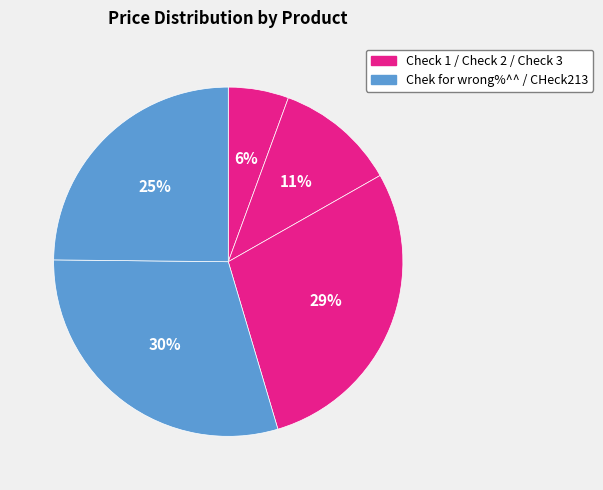

Which category has the biggest portion of the pie?

Chek for wrong%^^